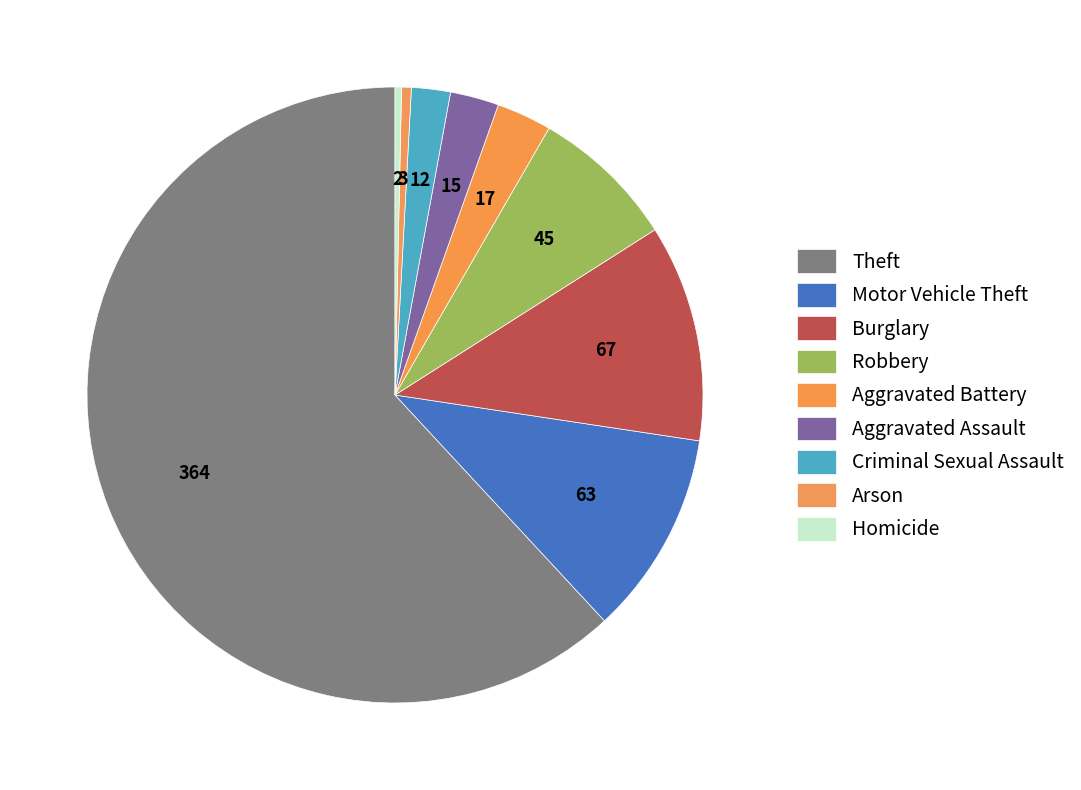

What percentage is the Burglary slice, to the nearest percent?

11%